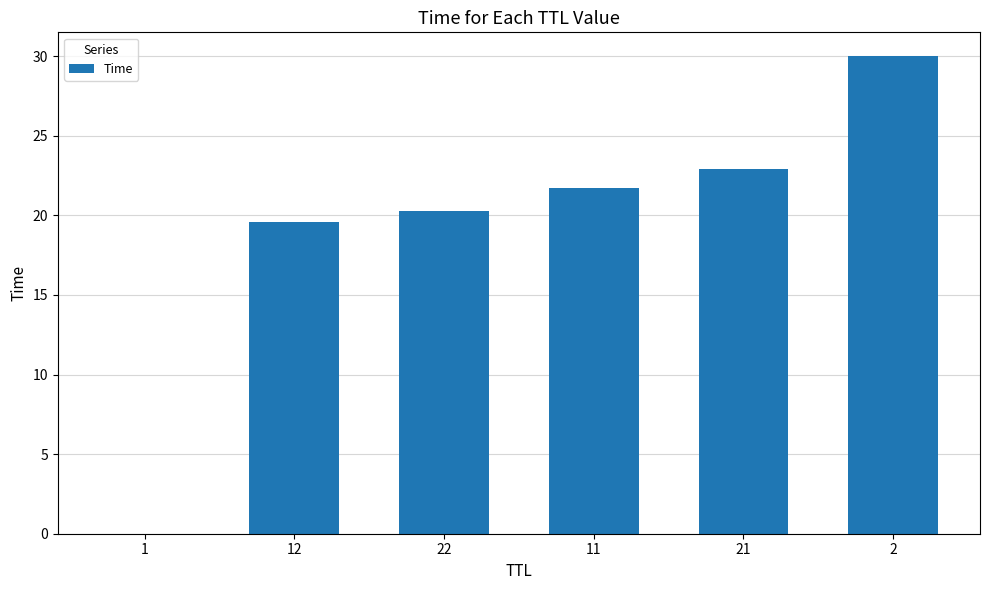

What is the sum of all values?

114.5